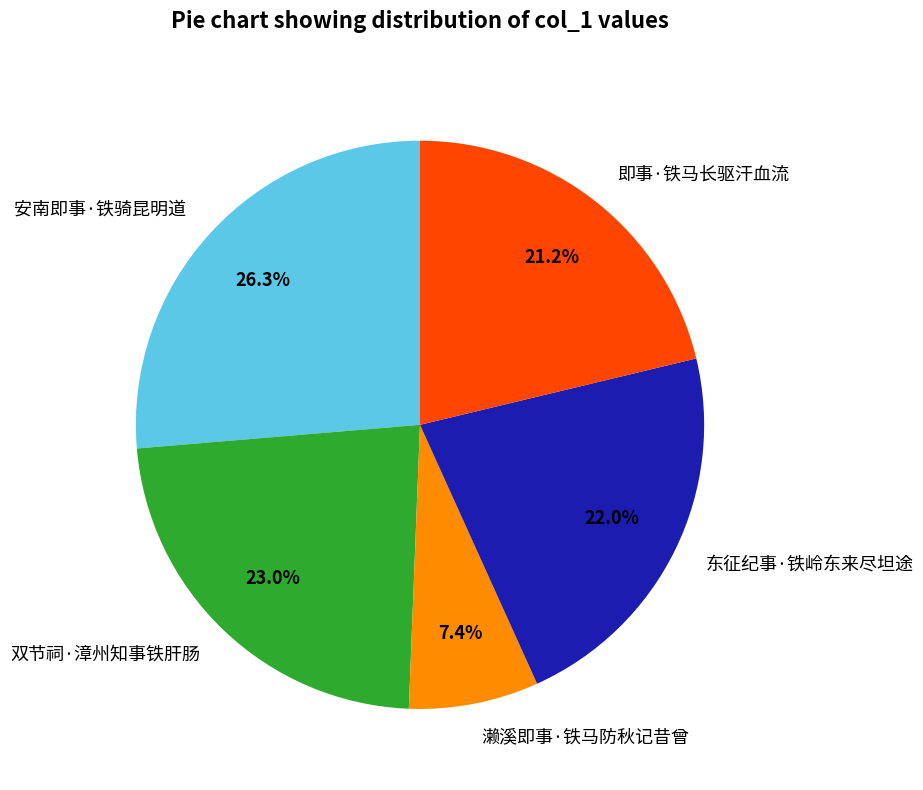

What percentage is the 即事·铁马长驱汗血流 slice, to the nearest percent?

21%